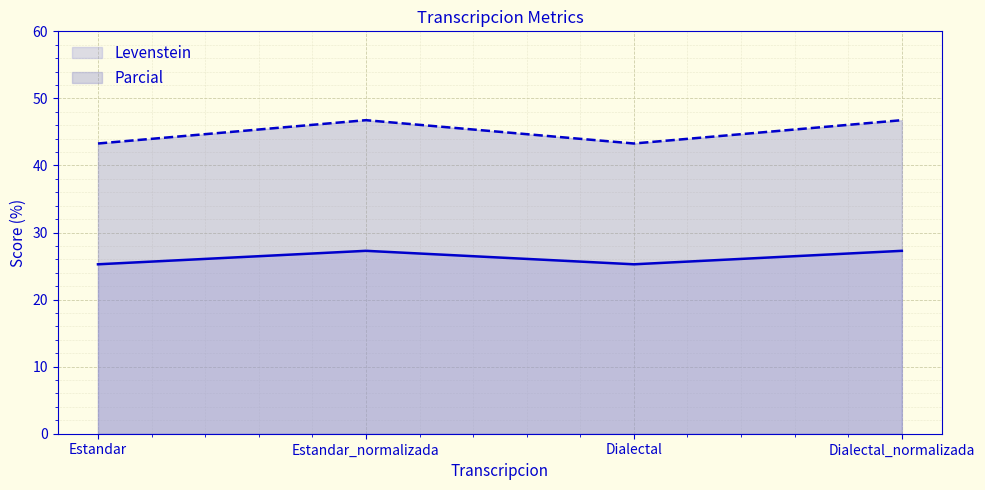

Which series has the largest total across all categories?

Parcial